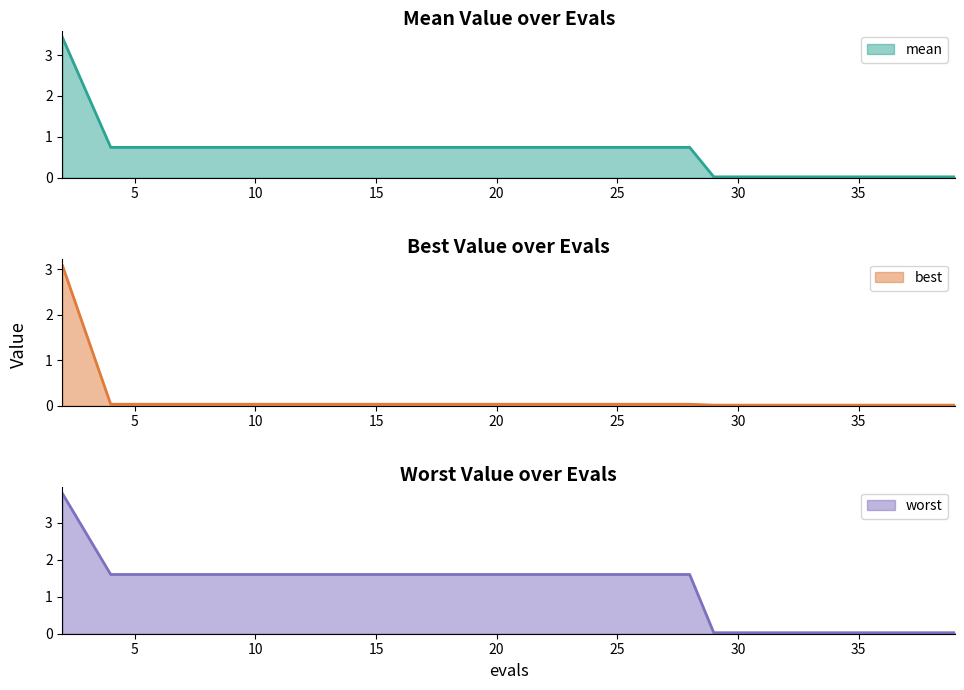

What is the difference between the highest and lowest values at 18?

1.6